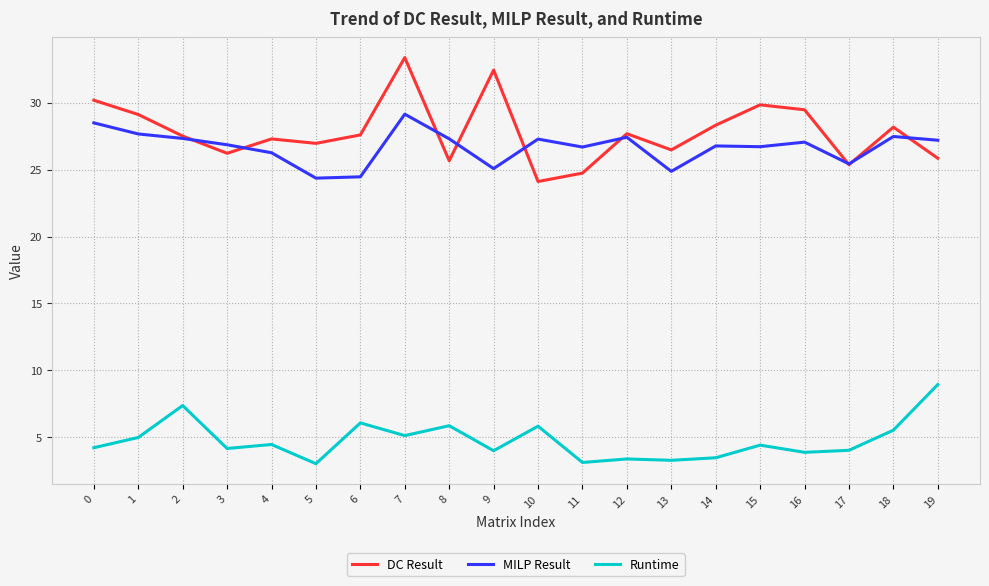

What are all the series names shown in the legend?

DC Result, MILP Result, Runtime